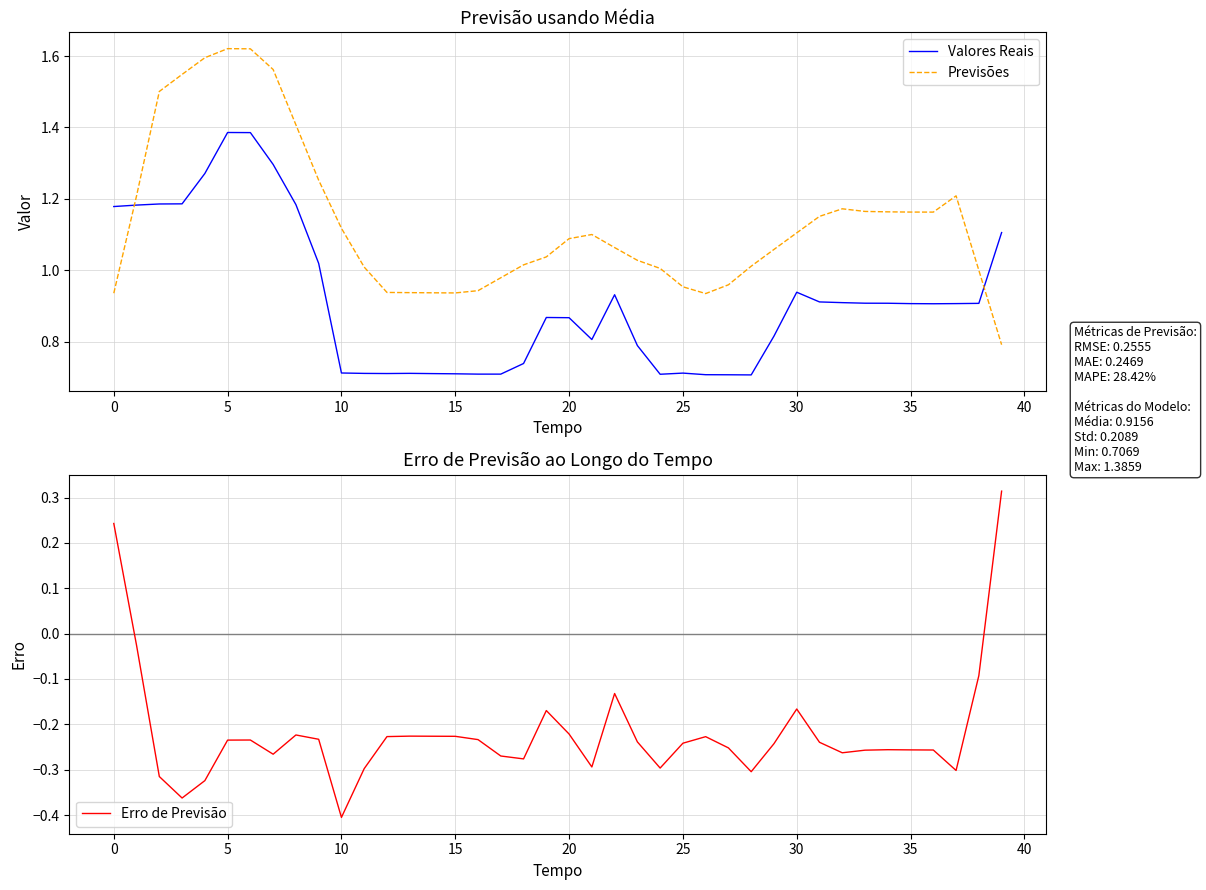

True or false: Valores Reais and Previsões cross at least once.

True